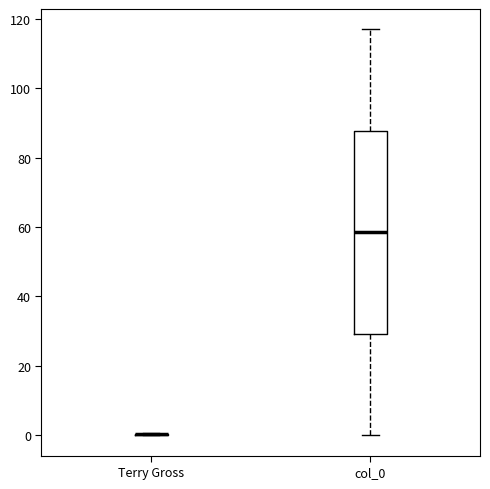

Where does the upper whisker of the box for col_0 end on the y-axis? The values are not printed on the chart, so give them approximately, as read against the axis.

118